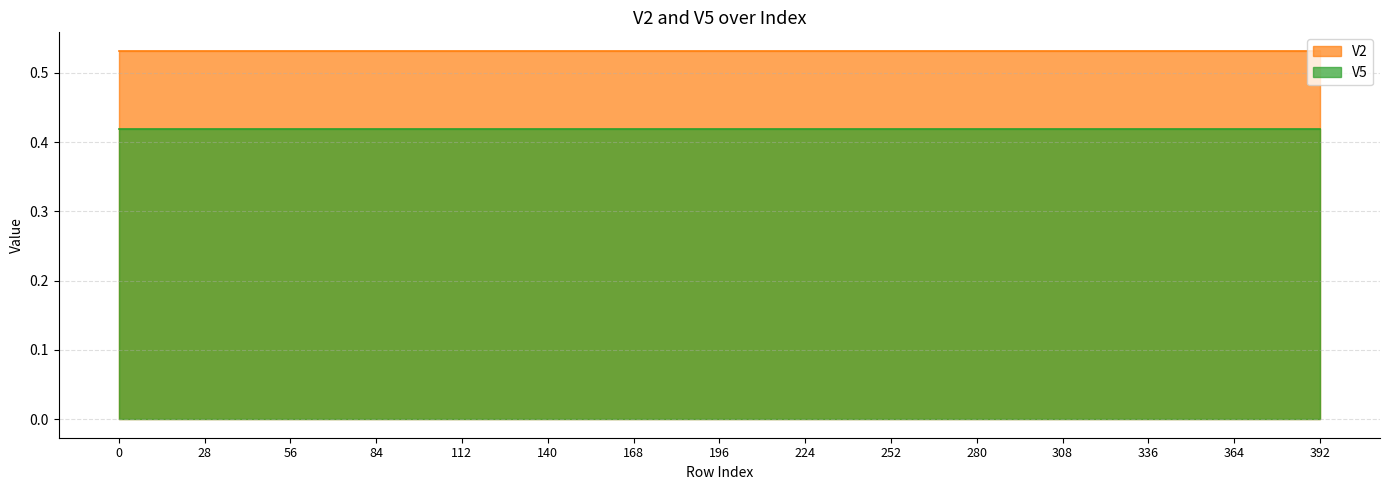

Between 9 and 0, which is larger?

9